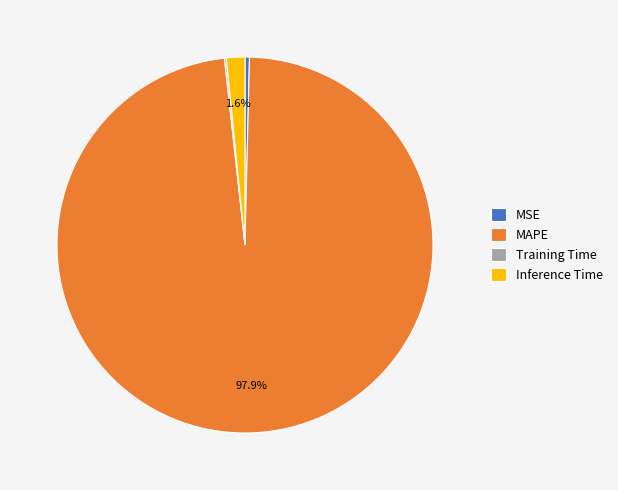

What portion of the pie excludes Inference Time?

98.4%